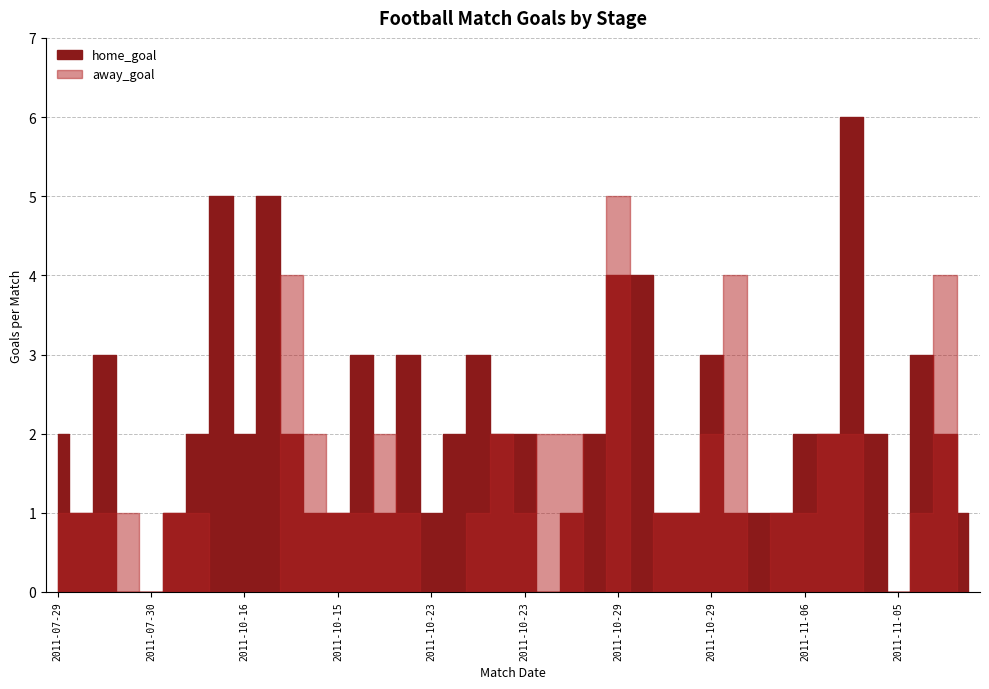

Which series has the largest total across all categories?

home_goal